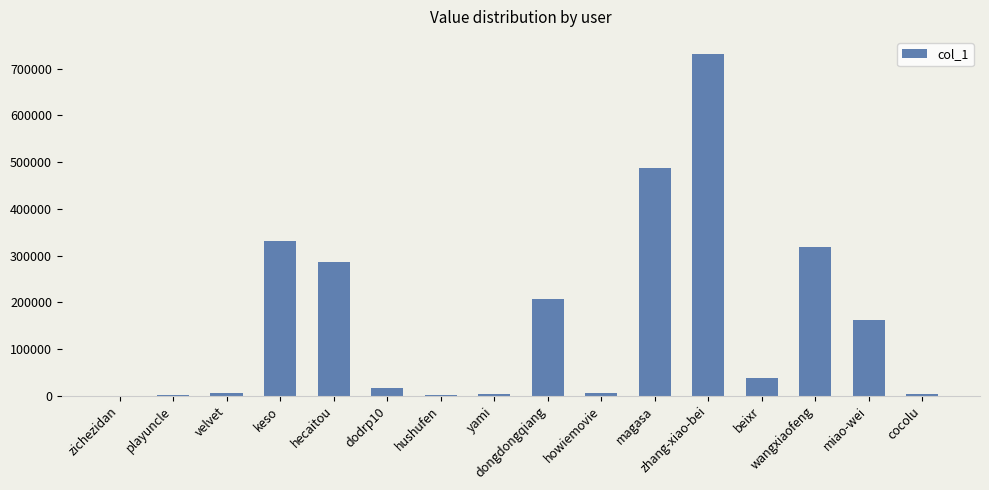

What is the change in value from keso to dongdongqiang?

-124384